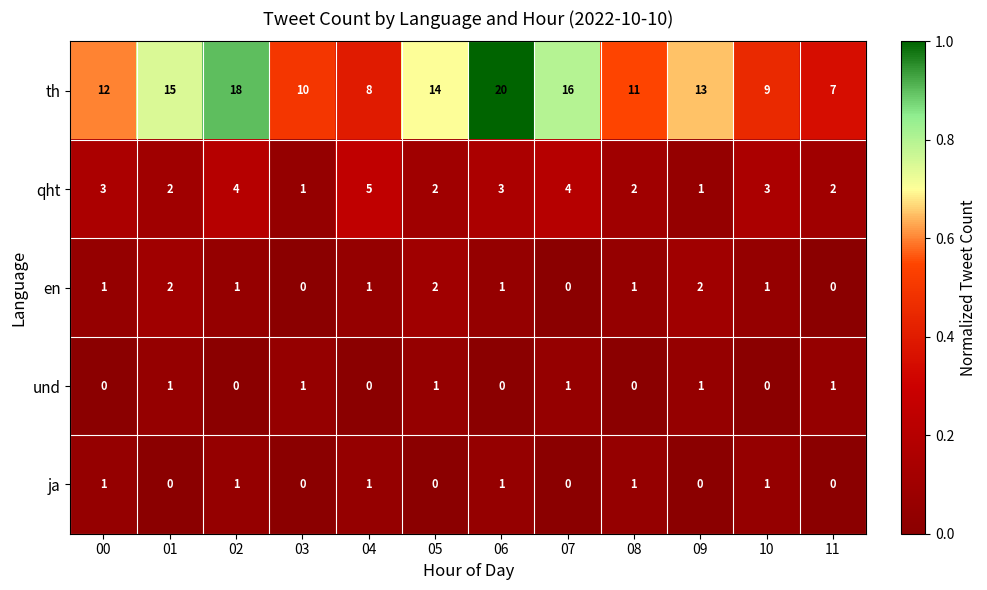

Which category has the highest value across all series?

06